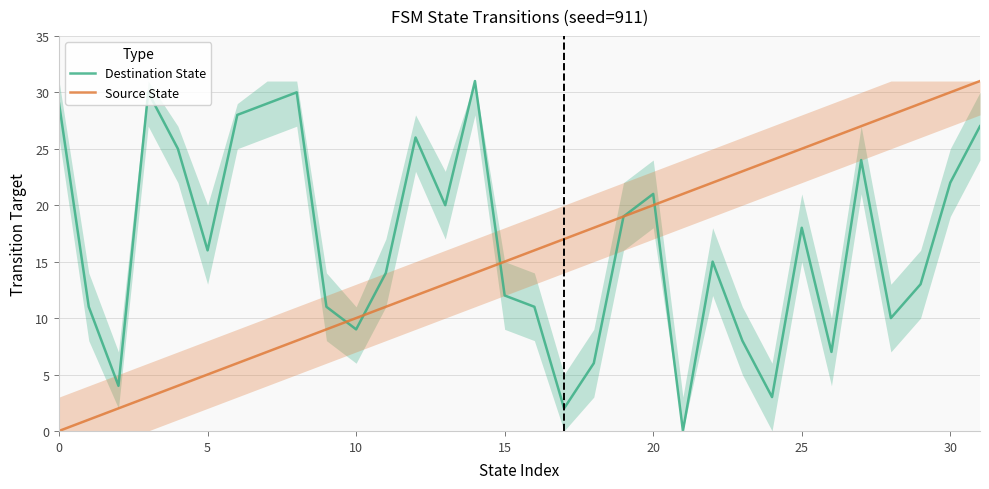

After their last crossing, which series has the higher values: Source State or Destination State?

Source State